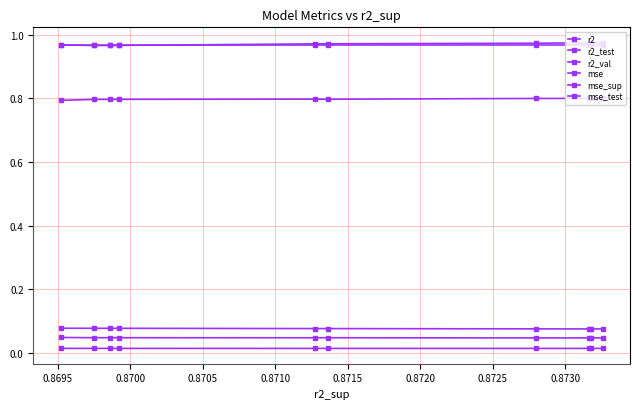

After their last crossing, which series has the higher values: r2 or r2_val?

r2_val